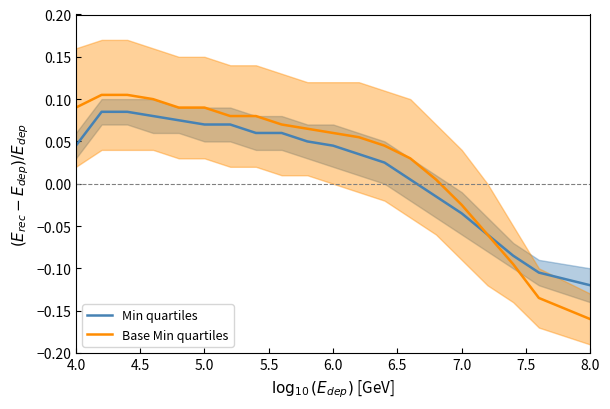

What is the value of the Min quartiles point at the 7th from the left?

0.1